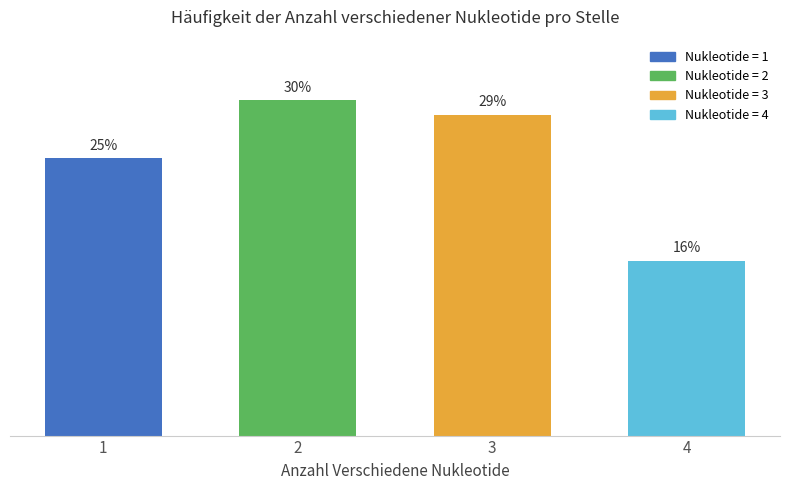

Rank the categories by value from lowest to highest.

4, 1, 3, 2